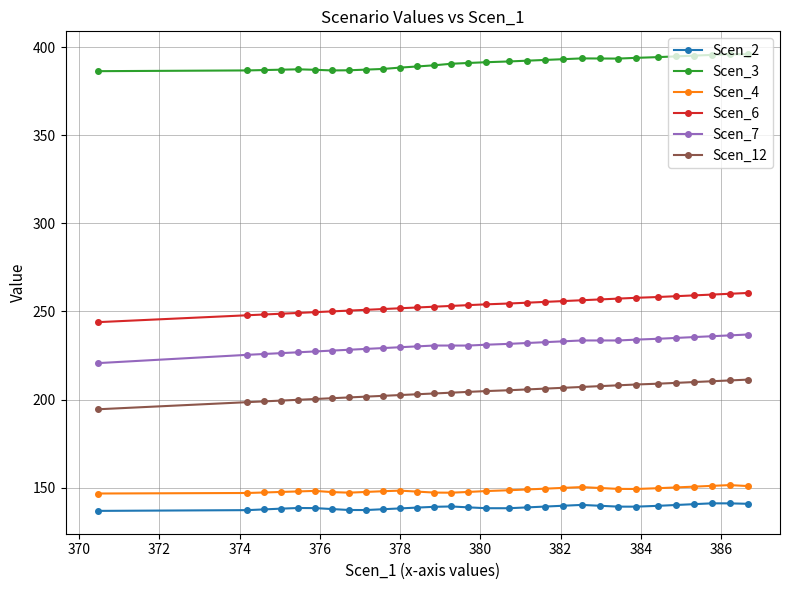

What is the difference between the maximum and minimum values in the Scen_12 series?

16.8